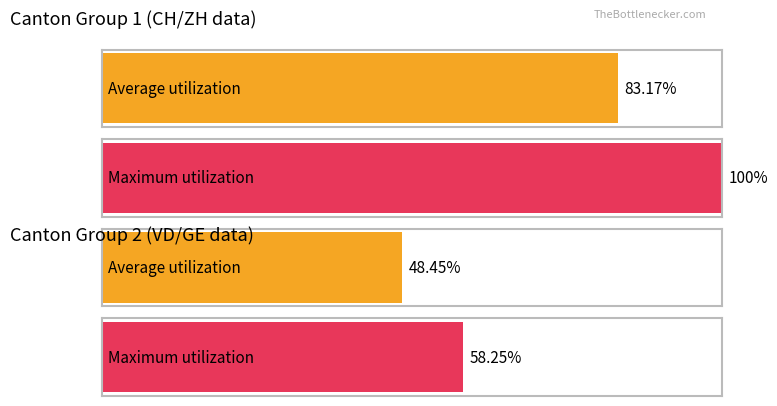

Reading right to left, what are all the values shown in this chart?

Average utilization: 48.5	83.2
Maximum utilization: 58.2	100.0